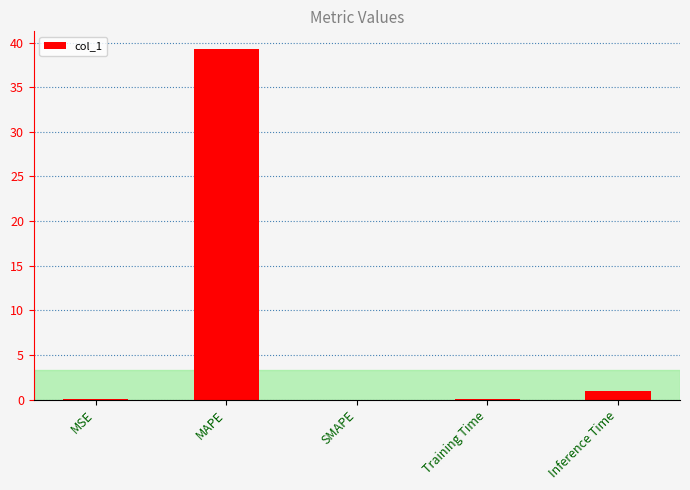

What is the maximum value shown in the chart?

39.3